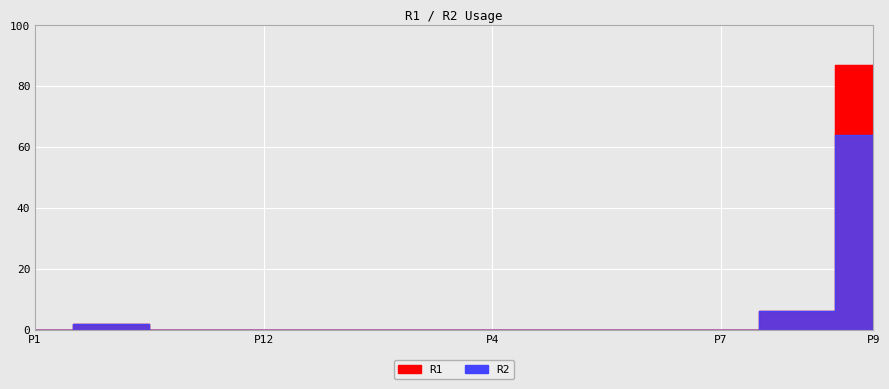

What position from the right is P7?

3